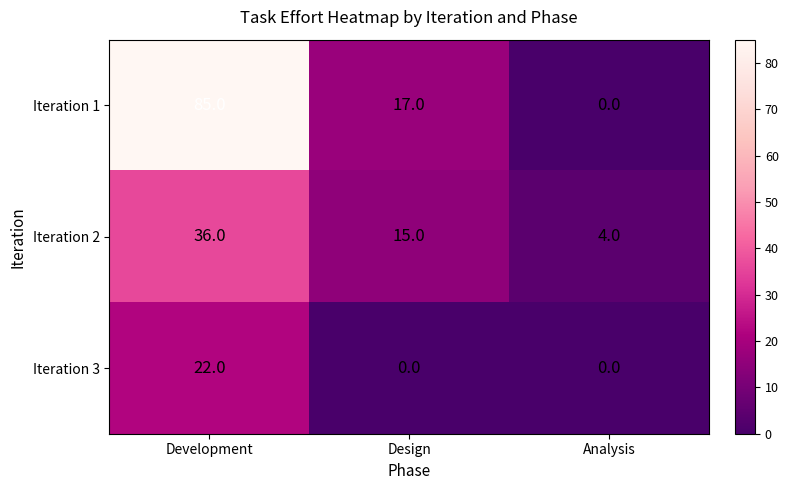

The Iteration 1 series shows 10 at Design. True or false?

False